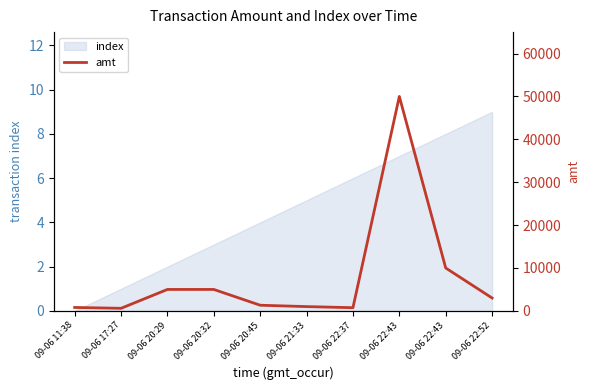

How many points are lower than both their immediate neighbors (excluding endpoints)?

2